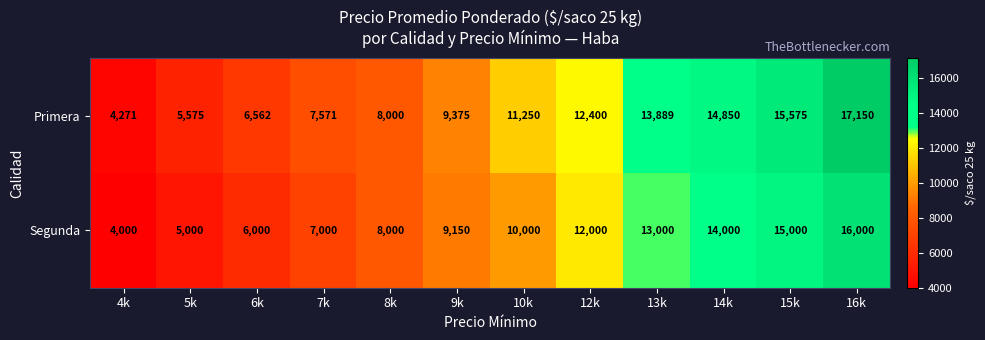

Which series has the largest total across all categories?

Primera